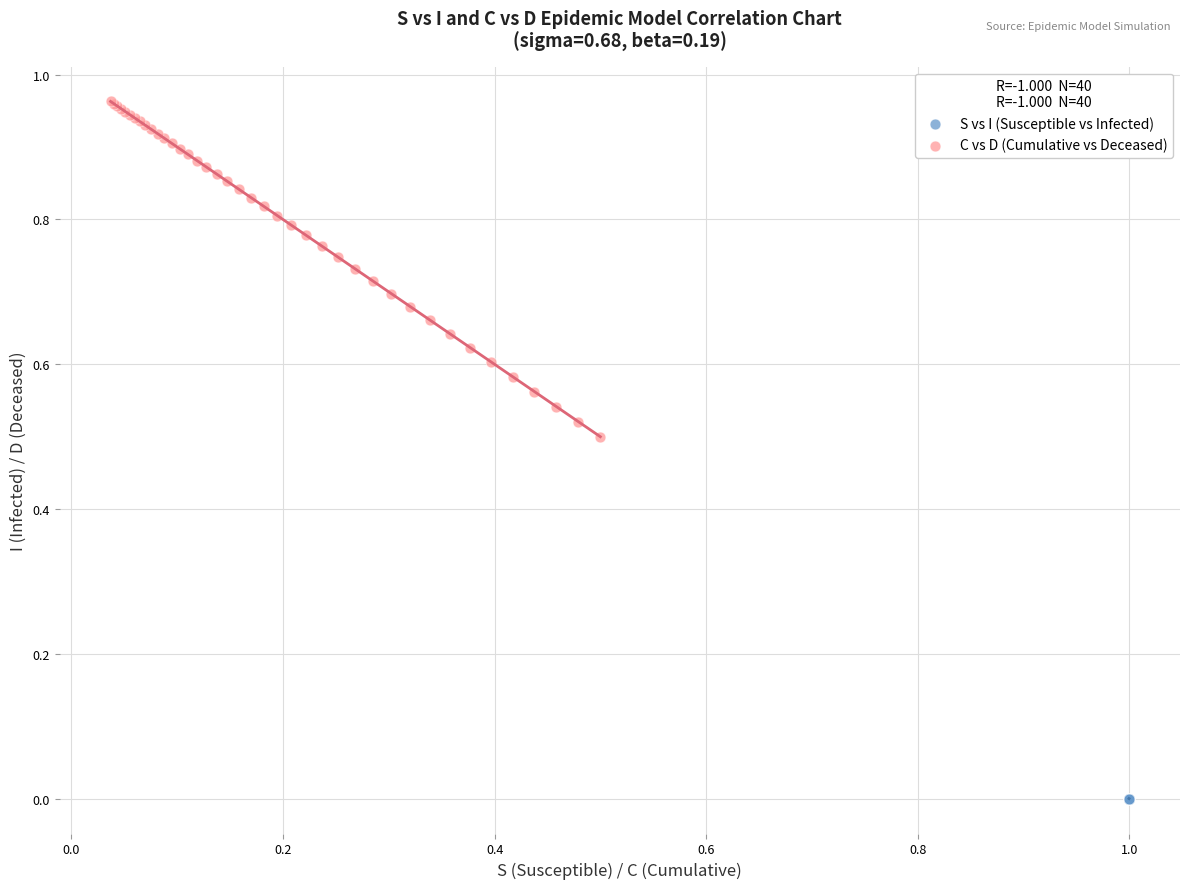

Which series reaches the minimum Y coordinate?

S vs I (Susceptible vs Infected)